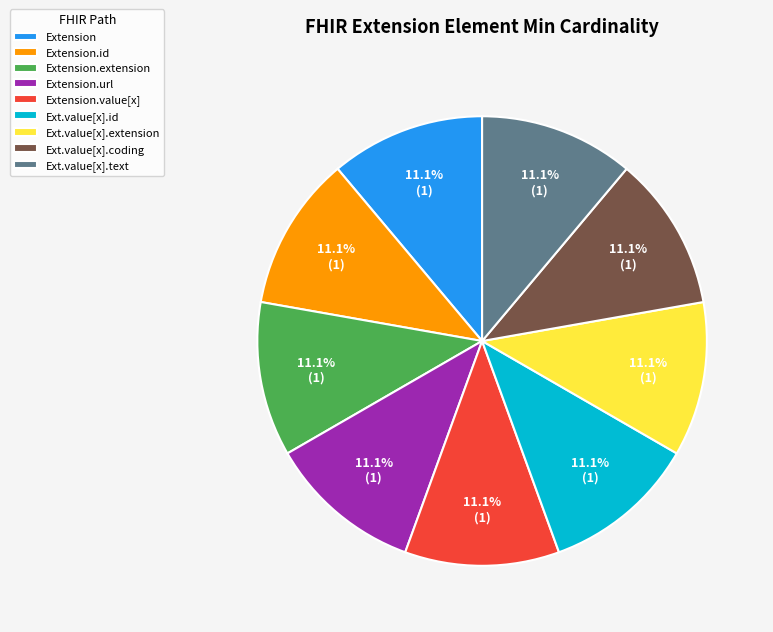

Combined, what portion of the pie is Ext.value[x].id and Extension.id?

22.2%